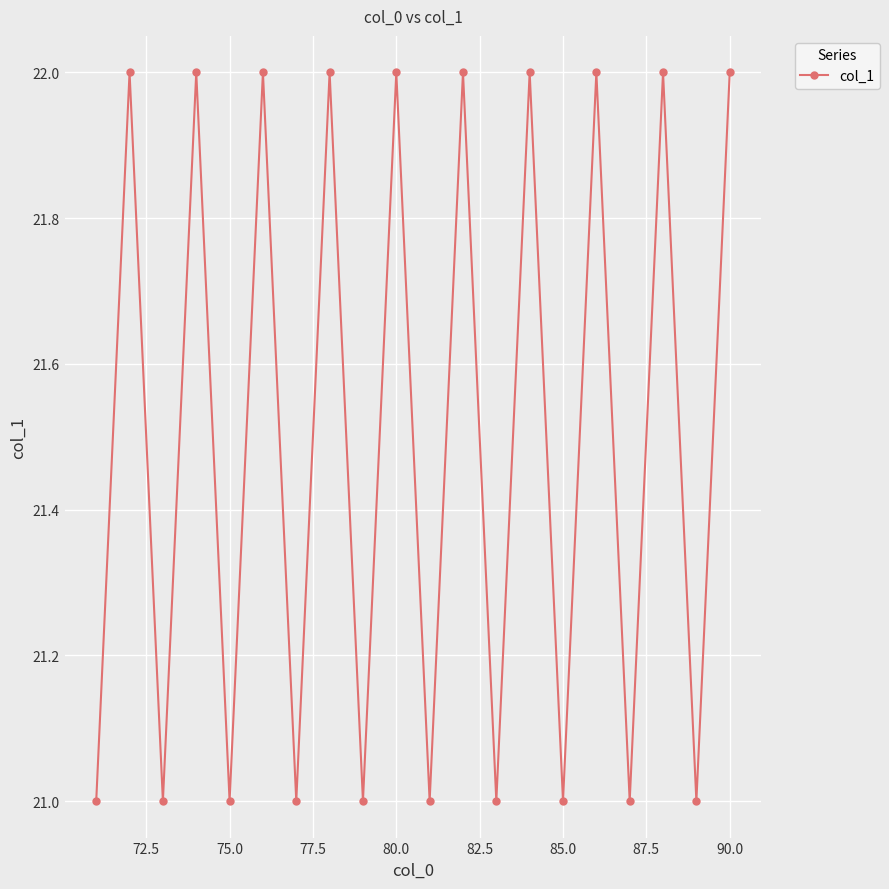

What is the minimum value shown in the chart?

21